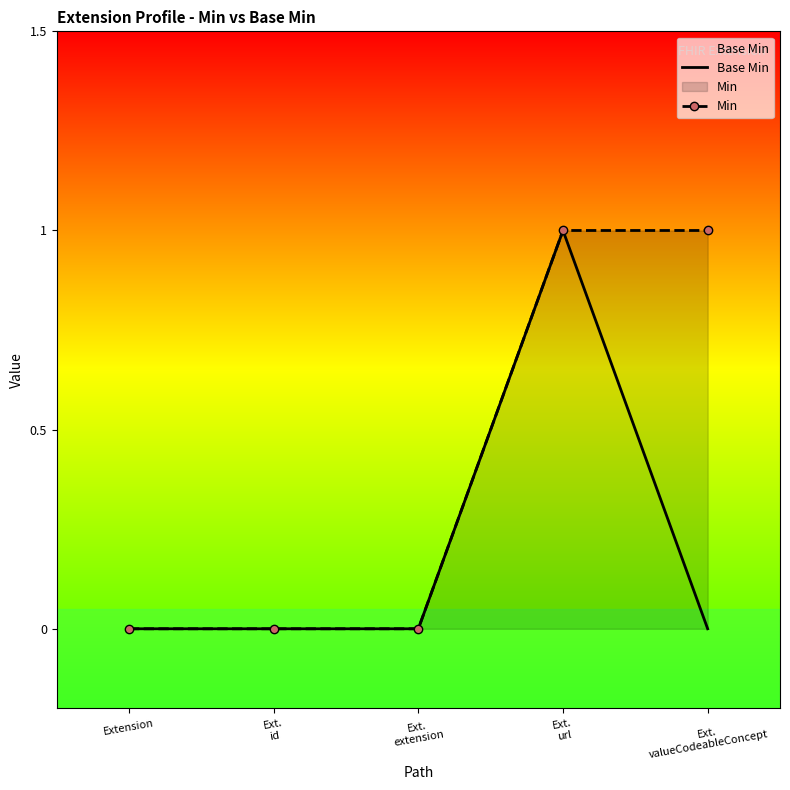

Read the Min value at Ext.
valueCodeableConcept.

1